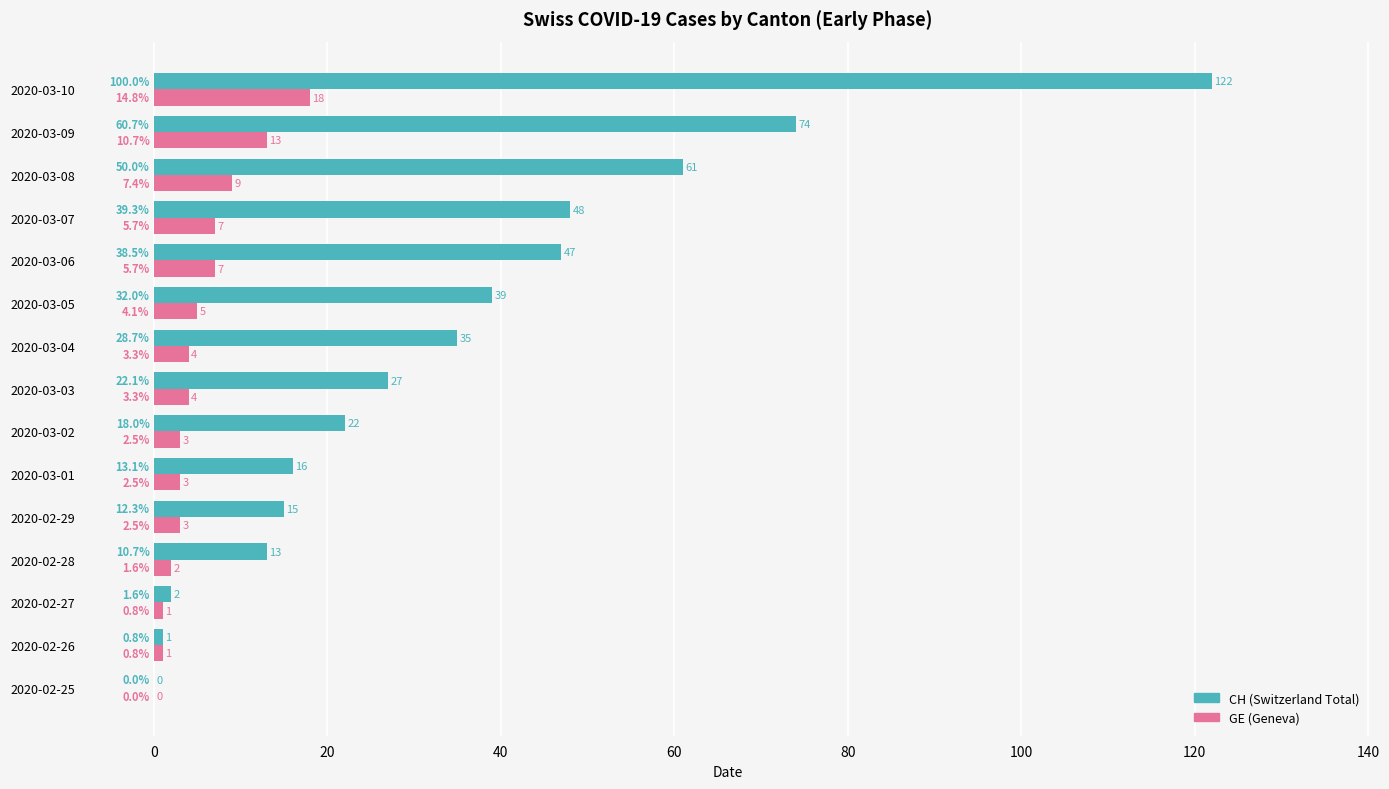

What is the sum of all GE (Geneva) values?

80